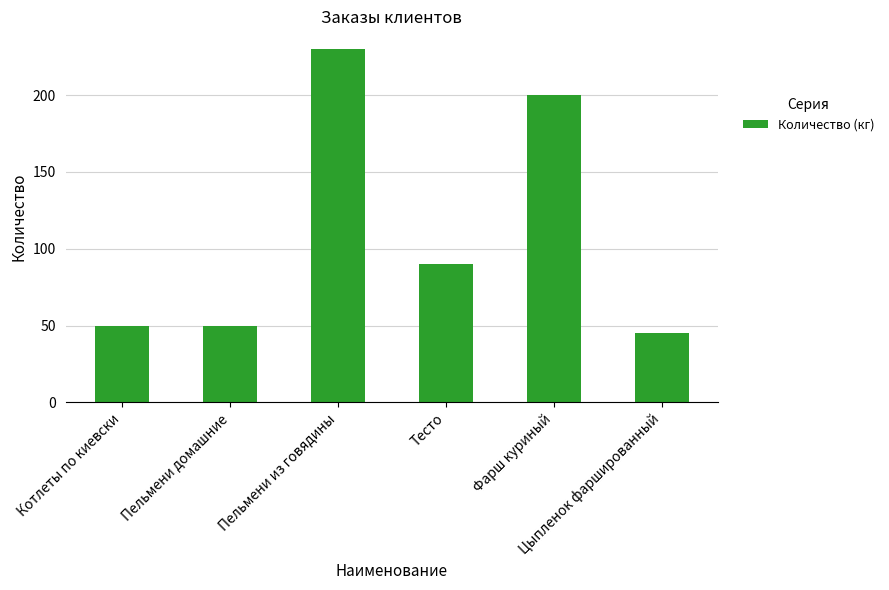

Reading left to right, list all the values displayed in this chart.

50	50	230	90	200	45